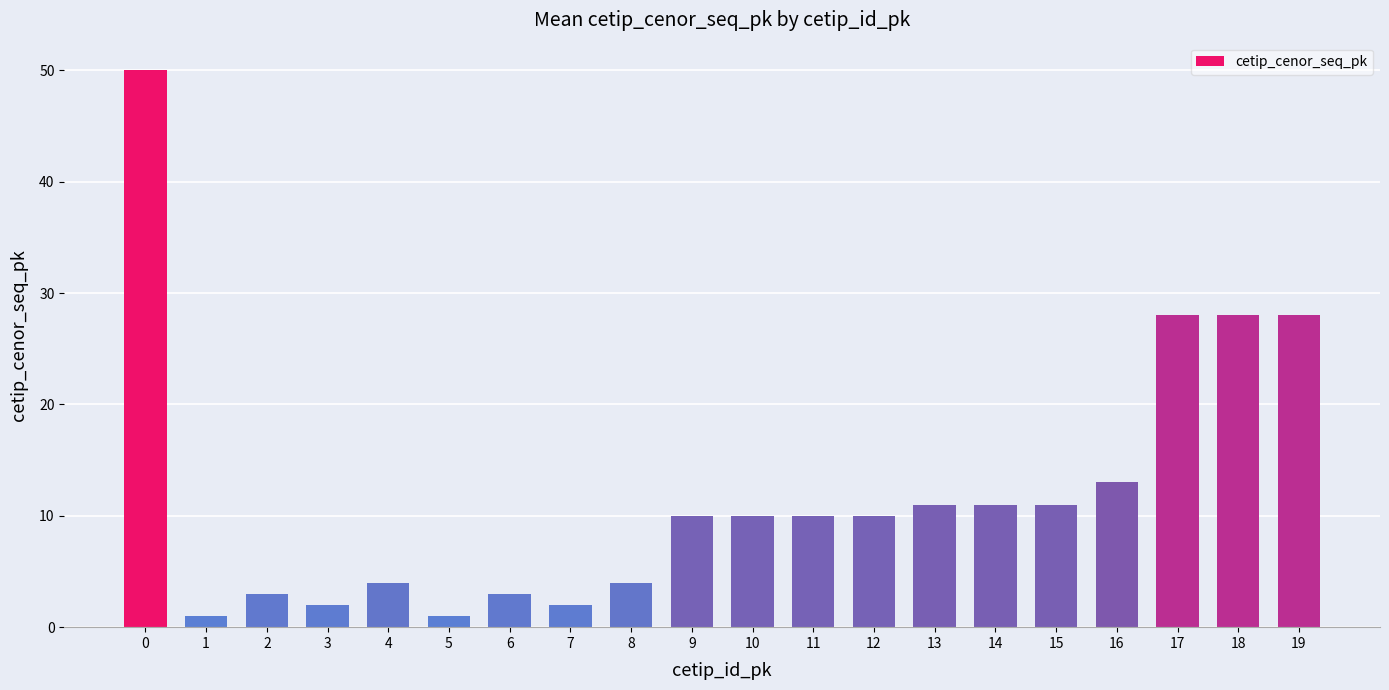

What is the value of the 6th bar from the left?

1